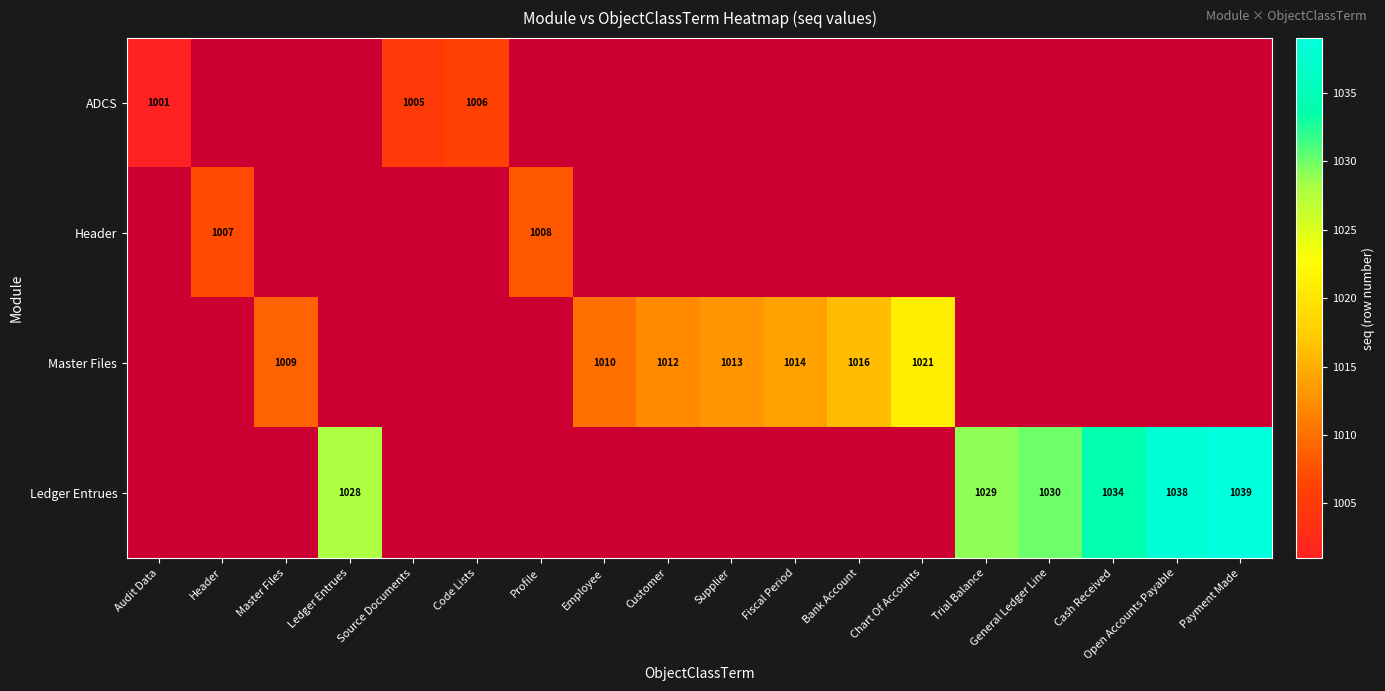

The value of Ledger Entrues at Open Accounts Payable is 1038. True or false?

True